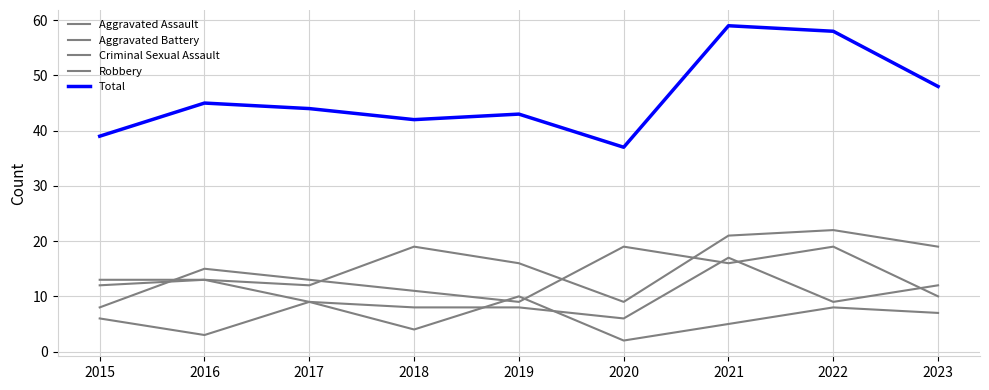

What is the difference between the maximum and minimum values in the Aggravated Assault series?

13